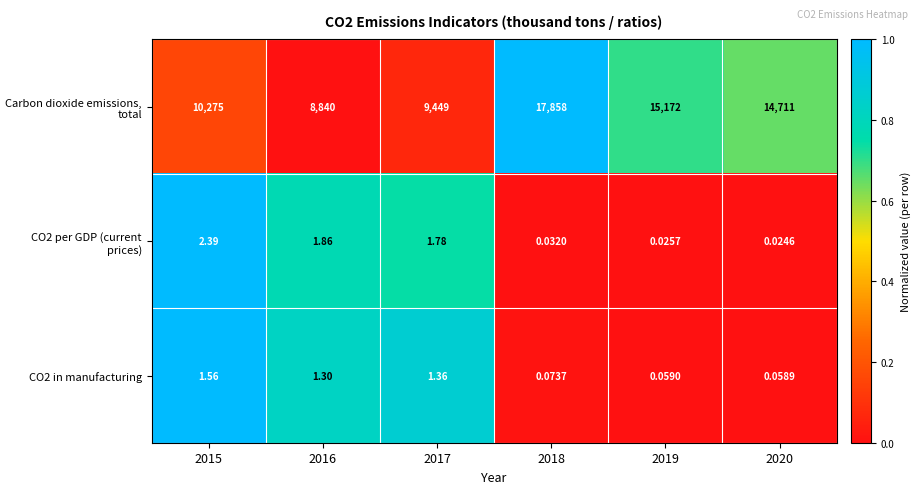

Which series has the largest range (max minus min)?

Carbon dioxide emissions, total